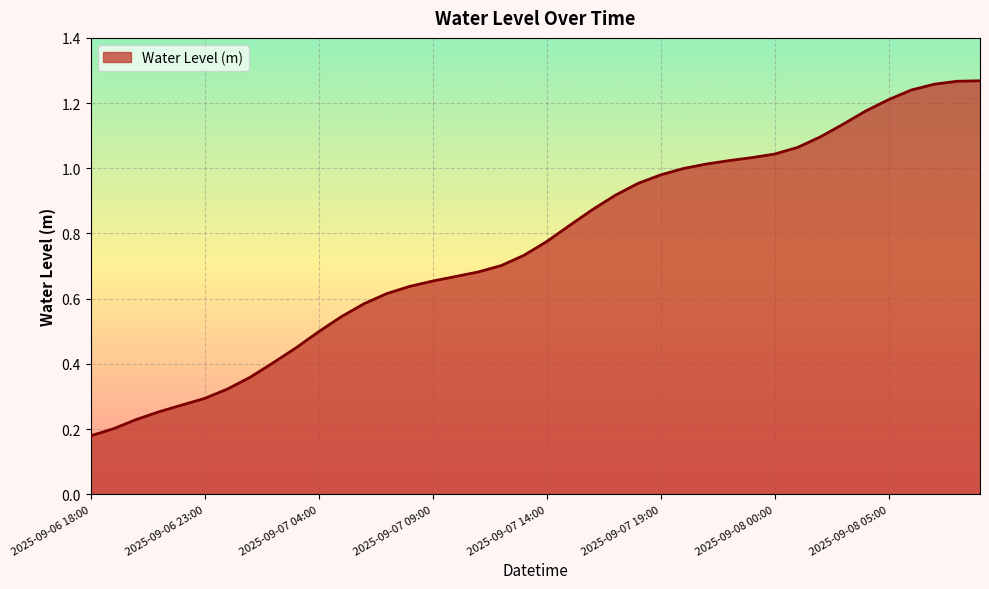

True or false: the data has more than 2 interior local peaks.

False